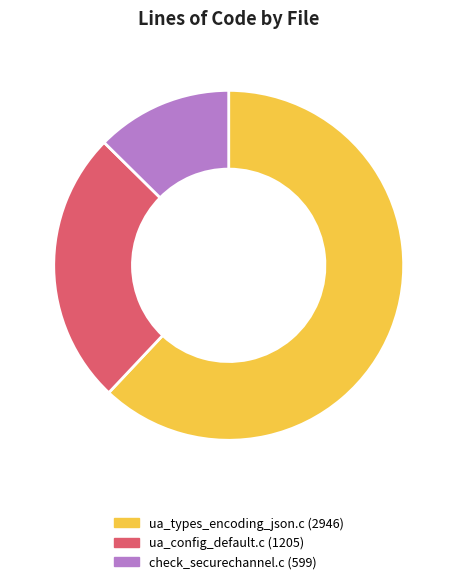

What is the ratio of the value at check_securechannel.c to the value at ua_config_default.c?

0.5